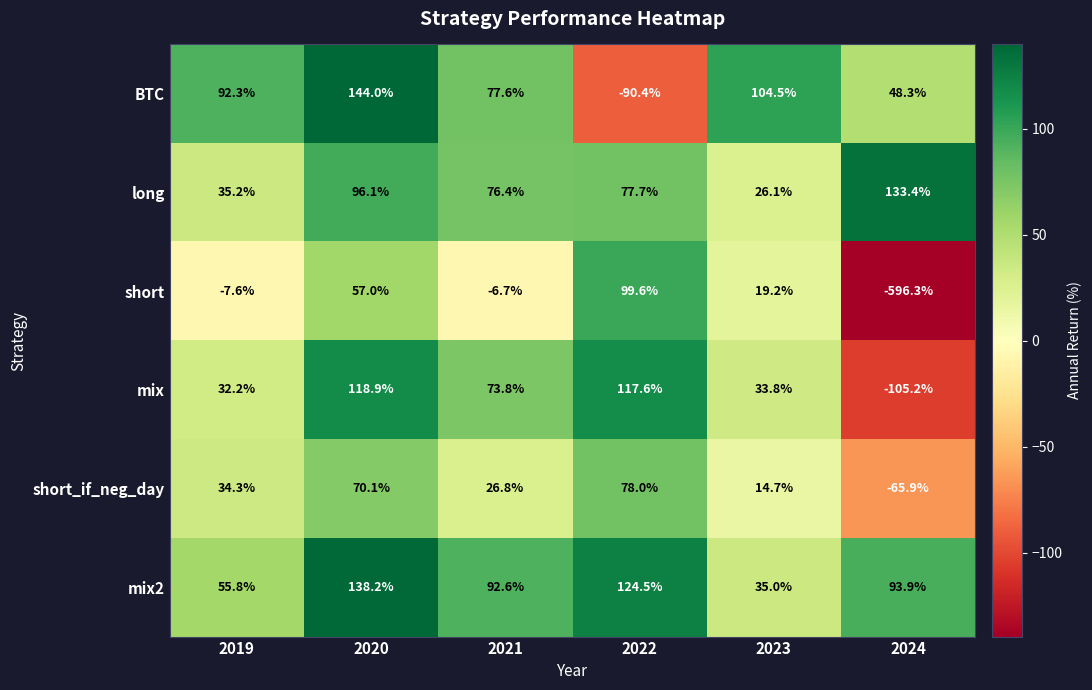

Is it true that short equals -6.7 at 2021?

True